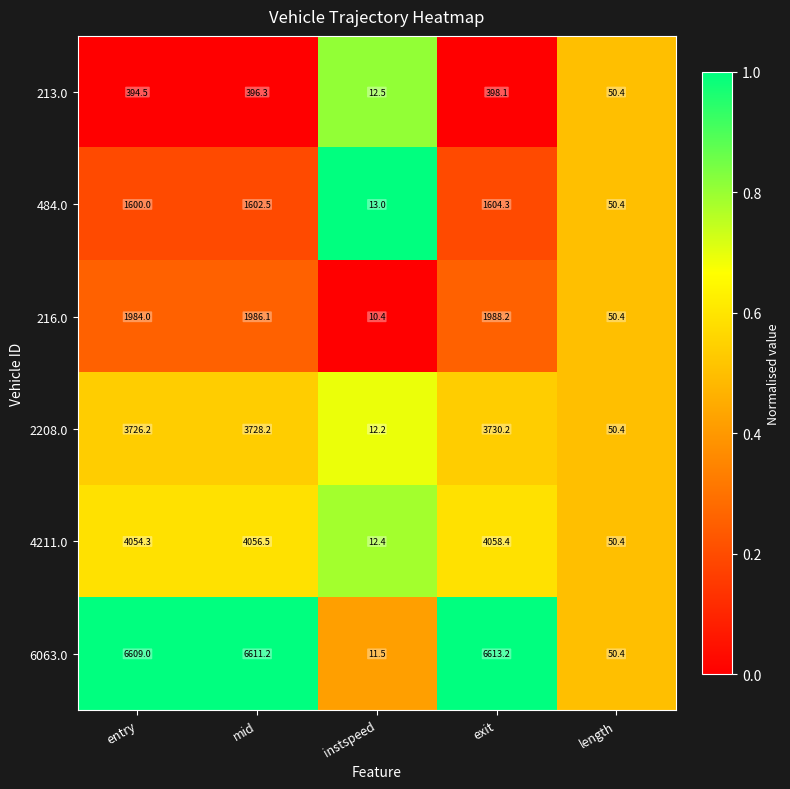

The 6063.0 series shows 6611.2 at mid. True or false?

True